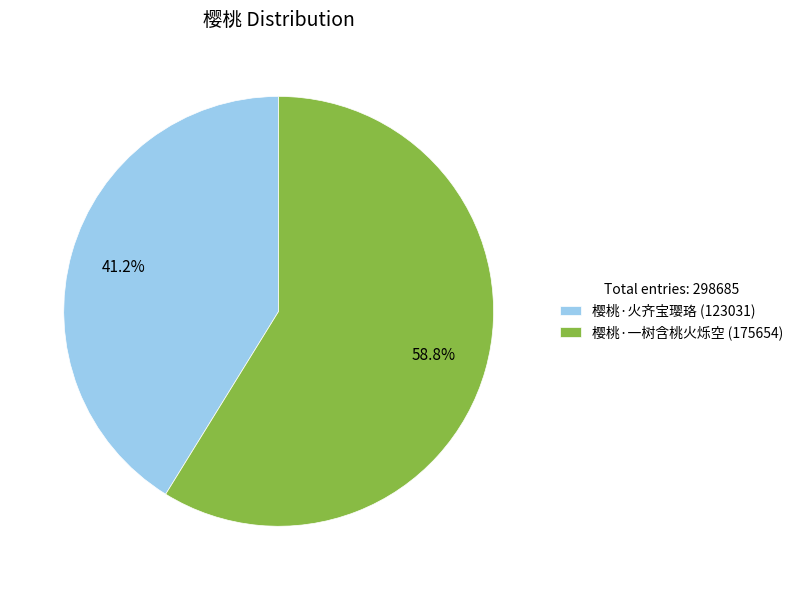

Is it true that 樱桃·一树含桃火烁空 is 59% of the pie?

True